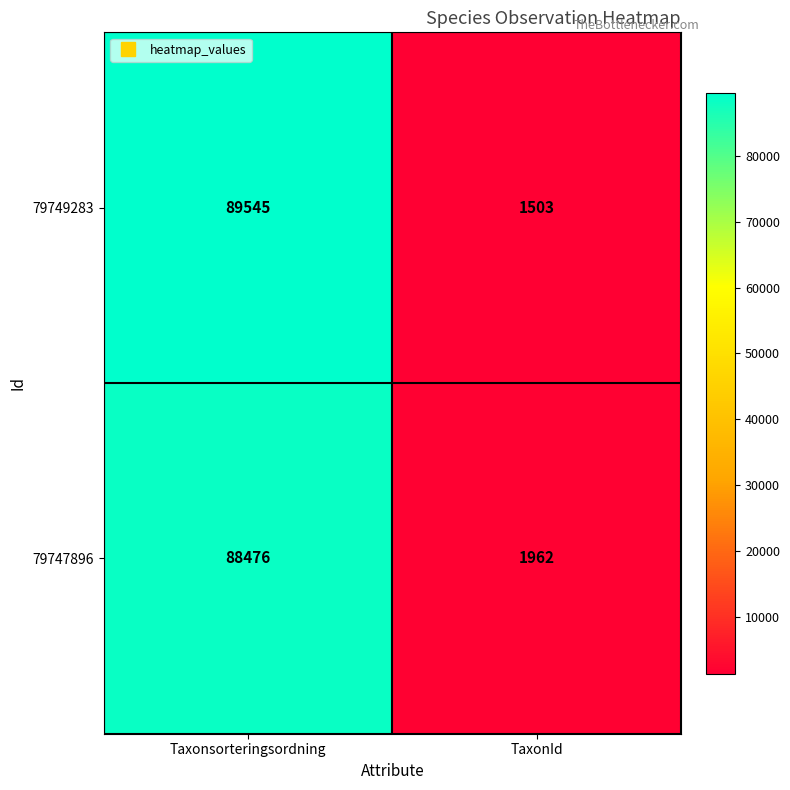

Reading left to right, what are all the values shown in this chart?

79749283: Taxonsorteringsordning=89545	TaxonId=1503
79747896: Taxonsorteringsordning=88476	TaxonId=1962